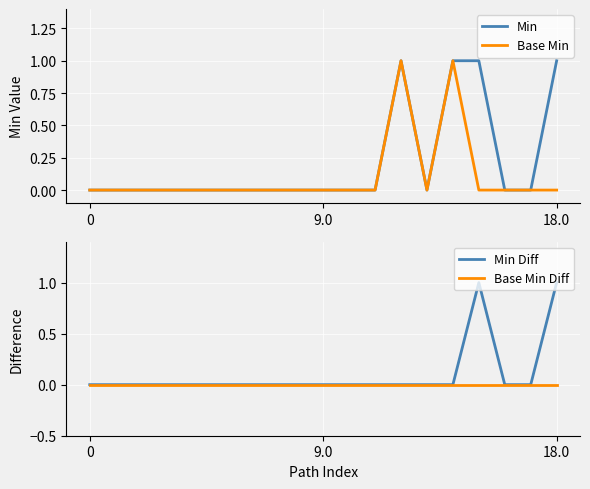

What are all the series names shown in the legend?

Min, Base Min, Min Diff, Base Min Diff